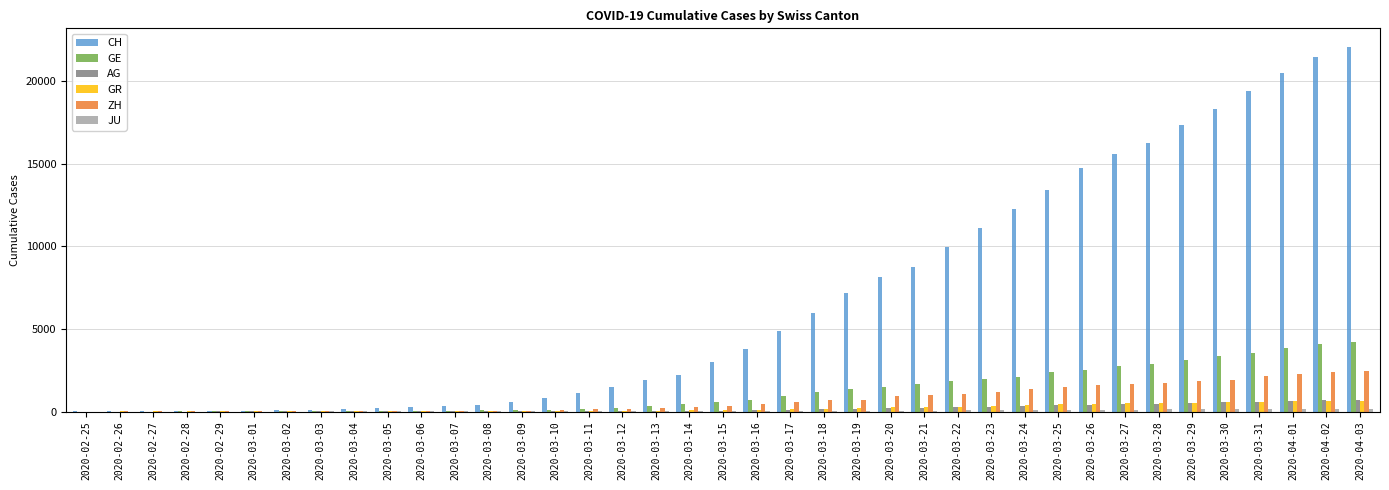

Which series has the largest total across all categories?

CH